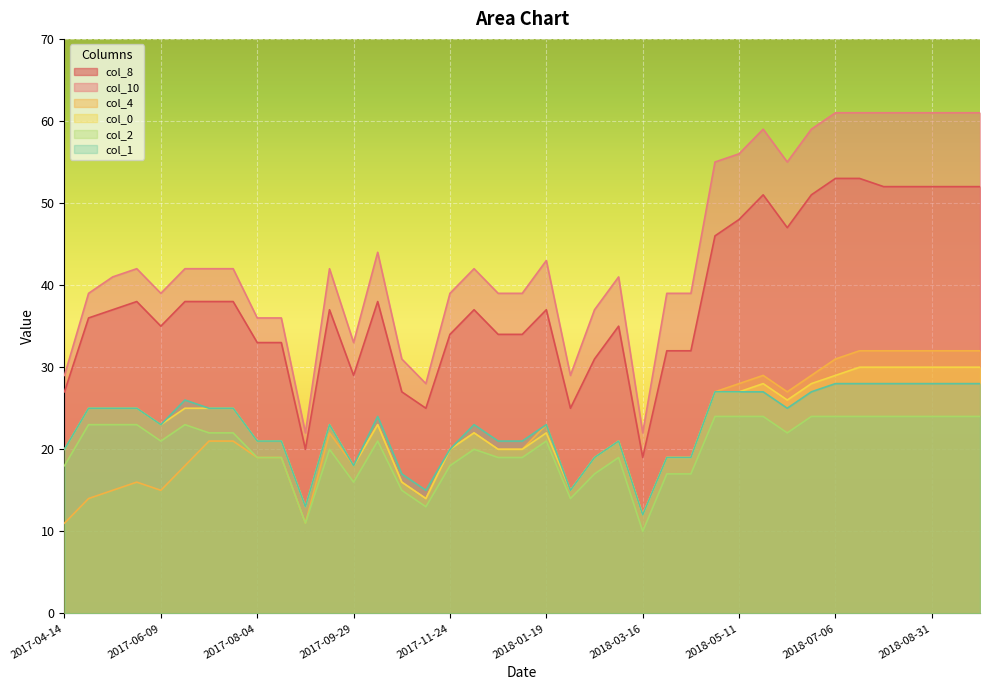

What is the label of the 32nd point from the left?

2018-06-22